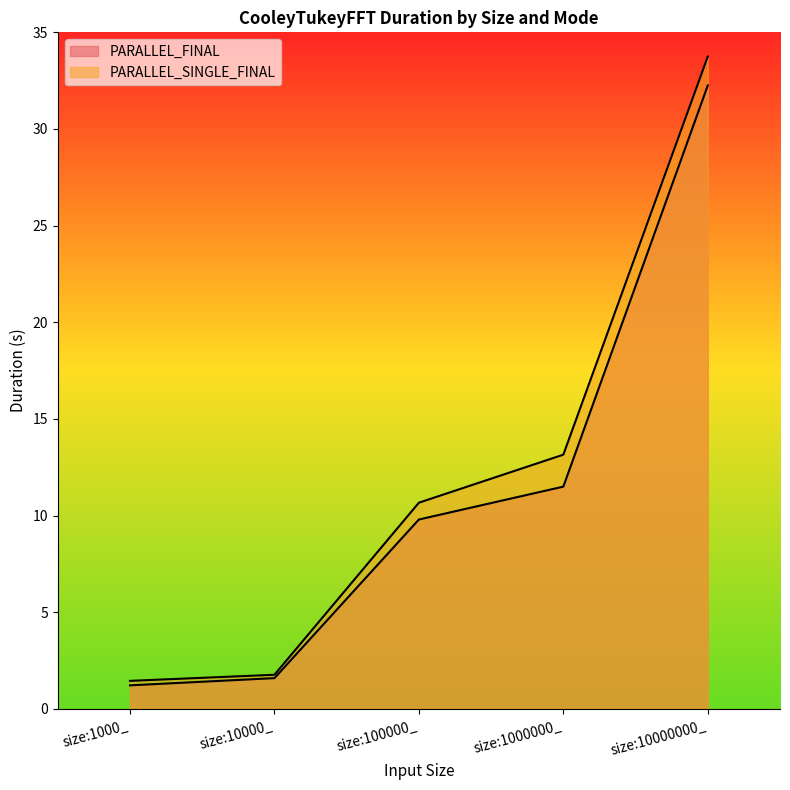

Reading right to left, list all the values displayed in this chart.

PARALLEL_FINAL: 32.3	11.5	9.8	1.6	1.2
PARALLEL_SINGLE_FINAL: 33.7	13.1	10.7	1.8	1.4